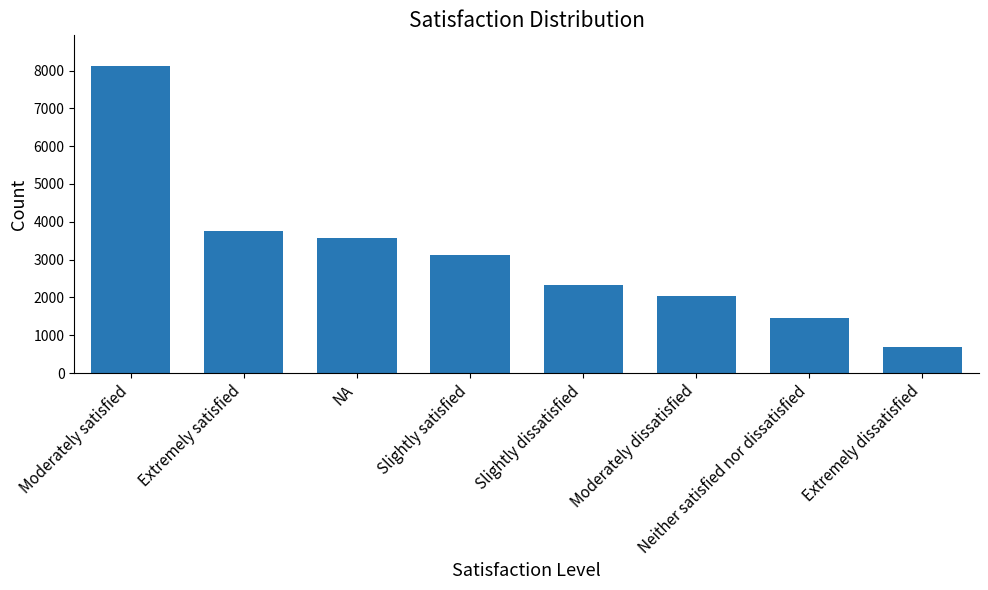

At which label does the data first exceed 3111?

Moderately satisfied